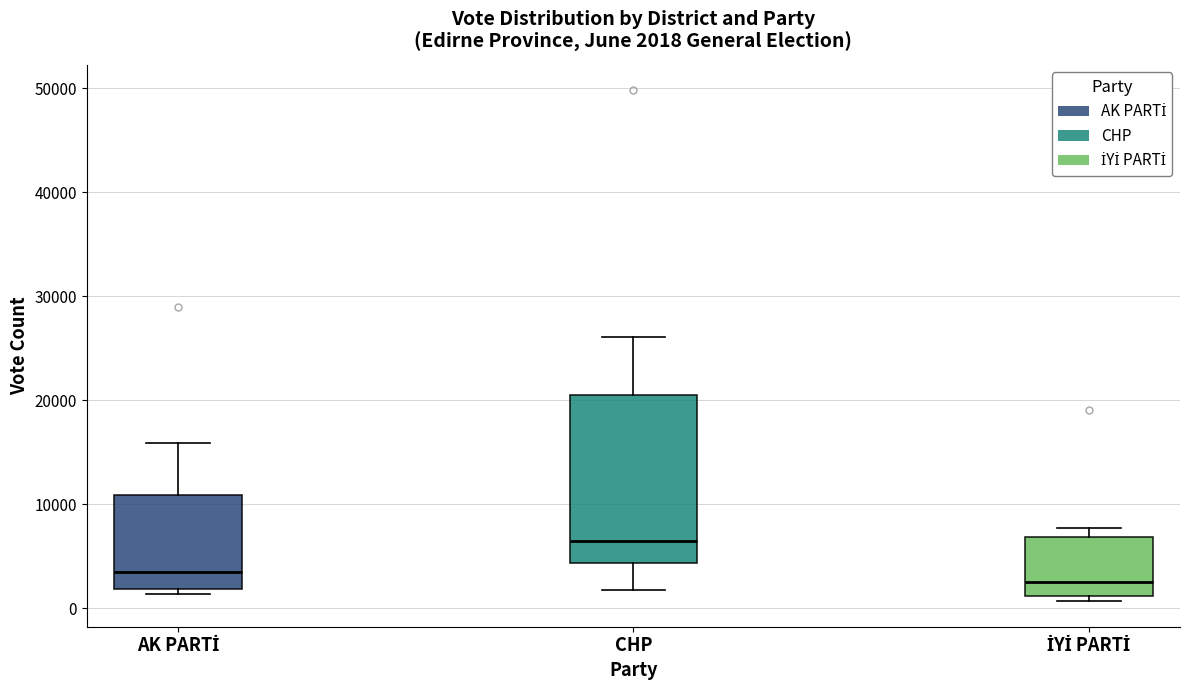

Comparing the boxes themselves (not the whiskers), which one is the tallest?

CHP